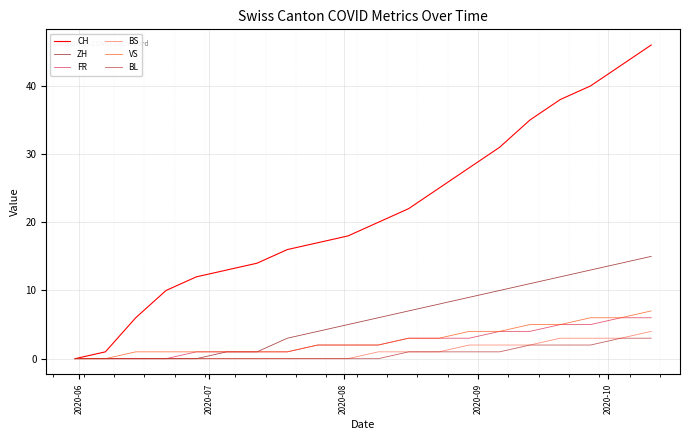

Which series has the largest range (max minus min)?

CH